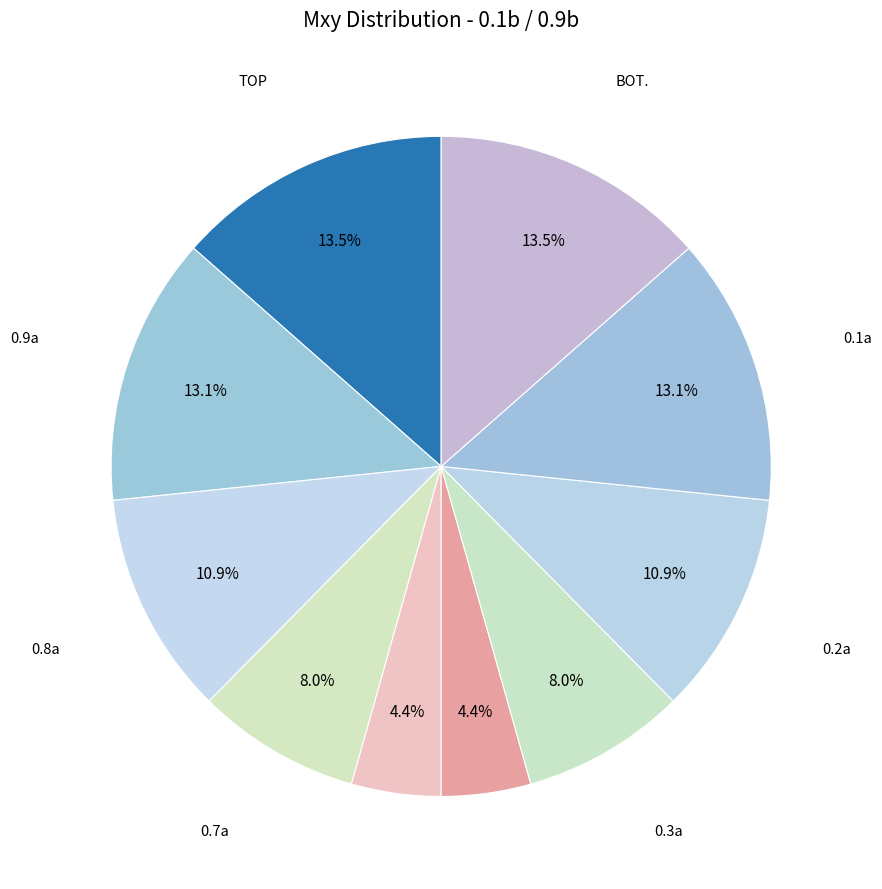

Rank the categories by value from lowest to highest.

0.6a, 0.4a, 0.7a, 0.3a, 0.8a, 0.2a, 0.9a, 0.1a, TOP, BOT.